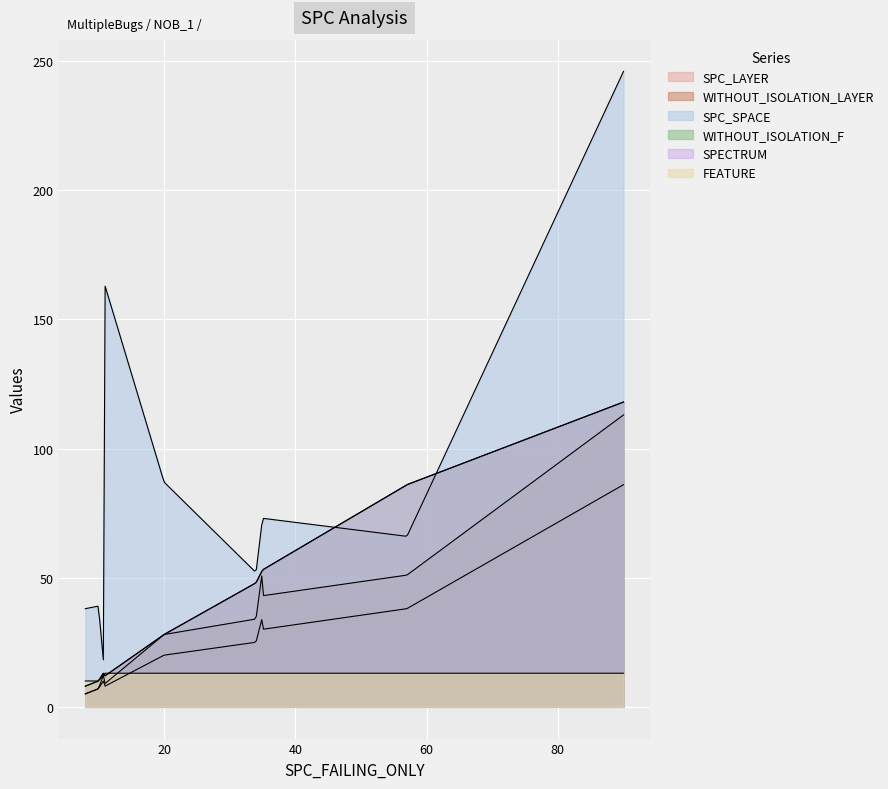

True or false: SPC_SPACE and SPECTRUM intersect in this chart.

True